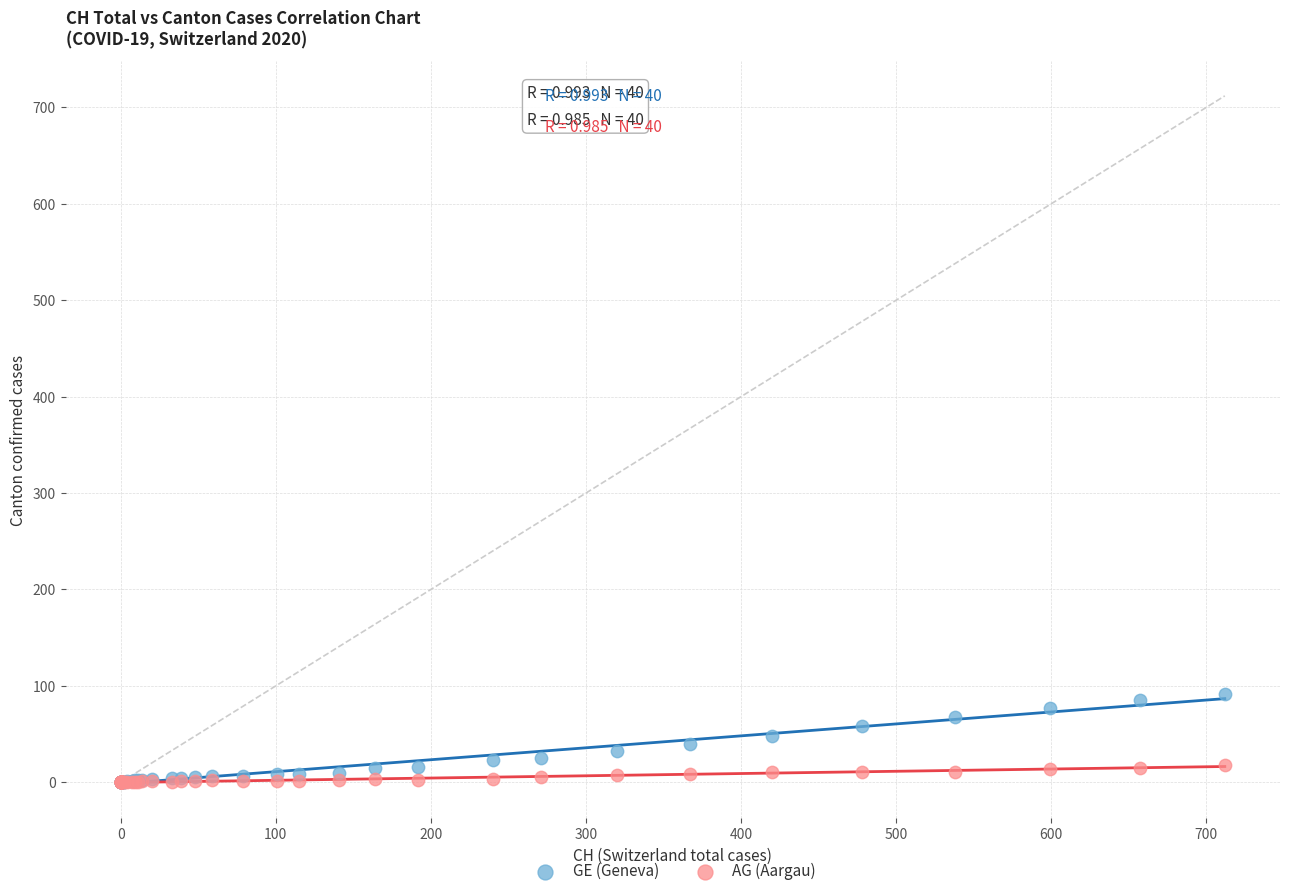

Which series reaches the maximum Y coordinate?

GE (Geneva)